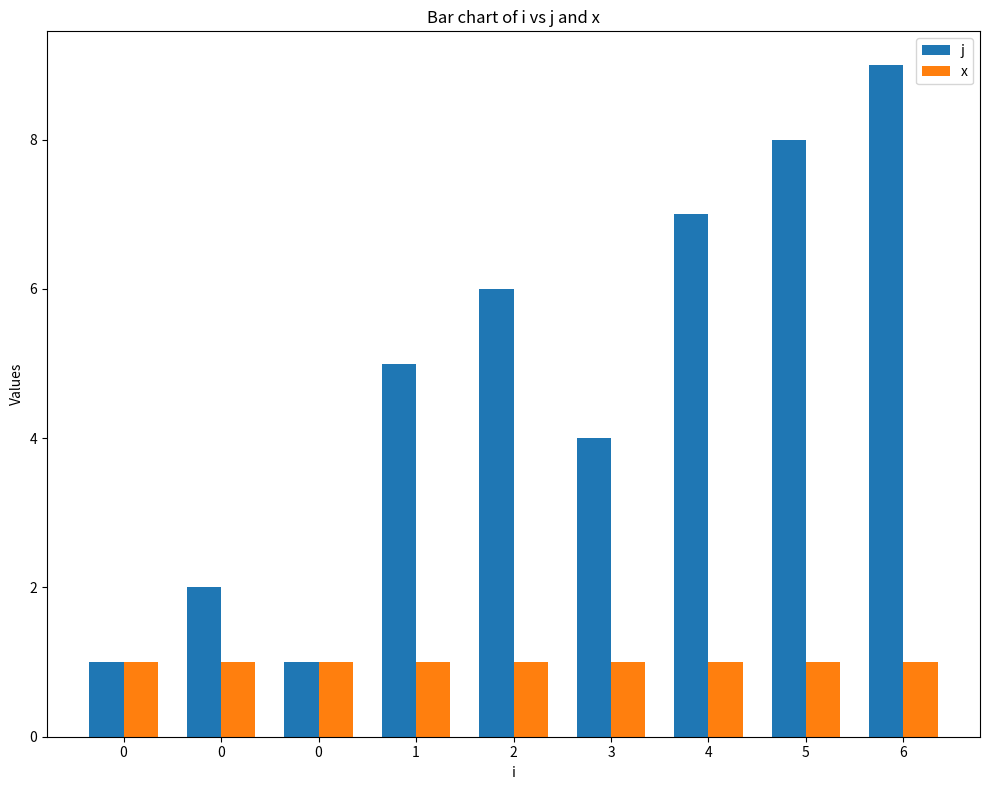

Does the chart contain stacked bars?

No